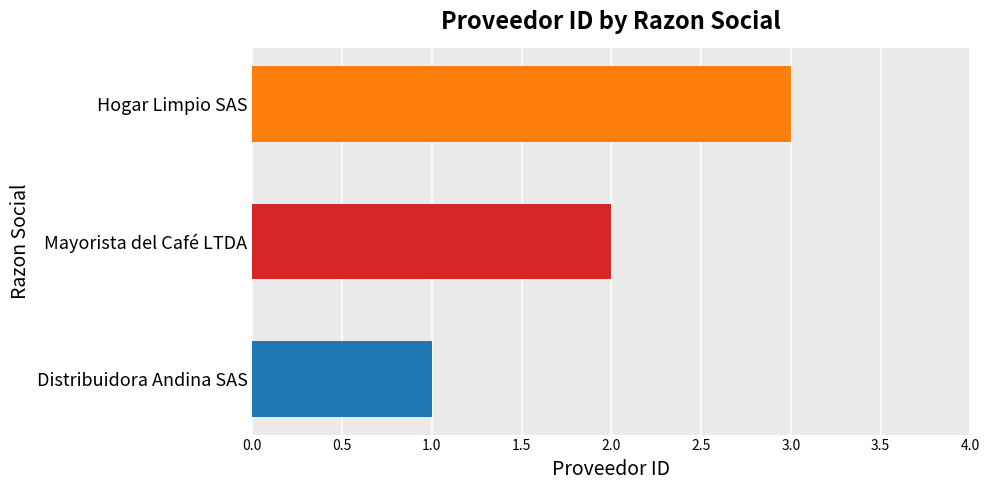

Which has a higher value, Distribuidora Andina SAS or Hogar Limpio SAS?

Hogar Limpio SAS